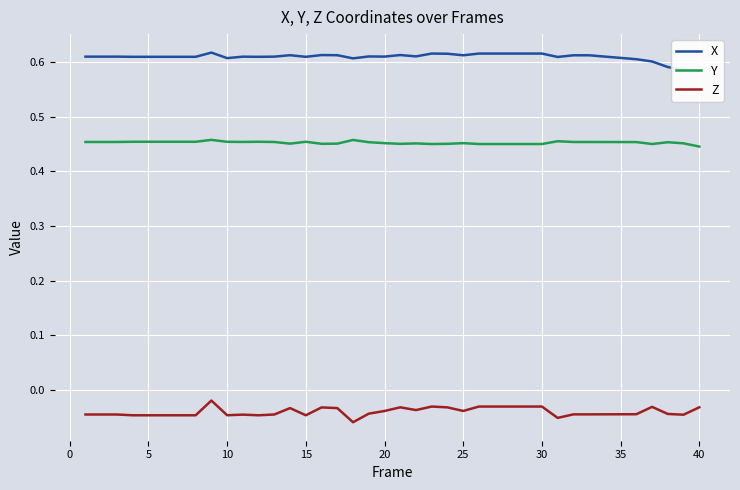

What is the lowest value of the X series?

0.6